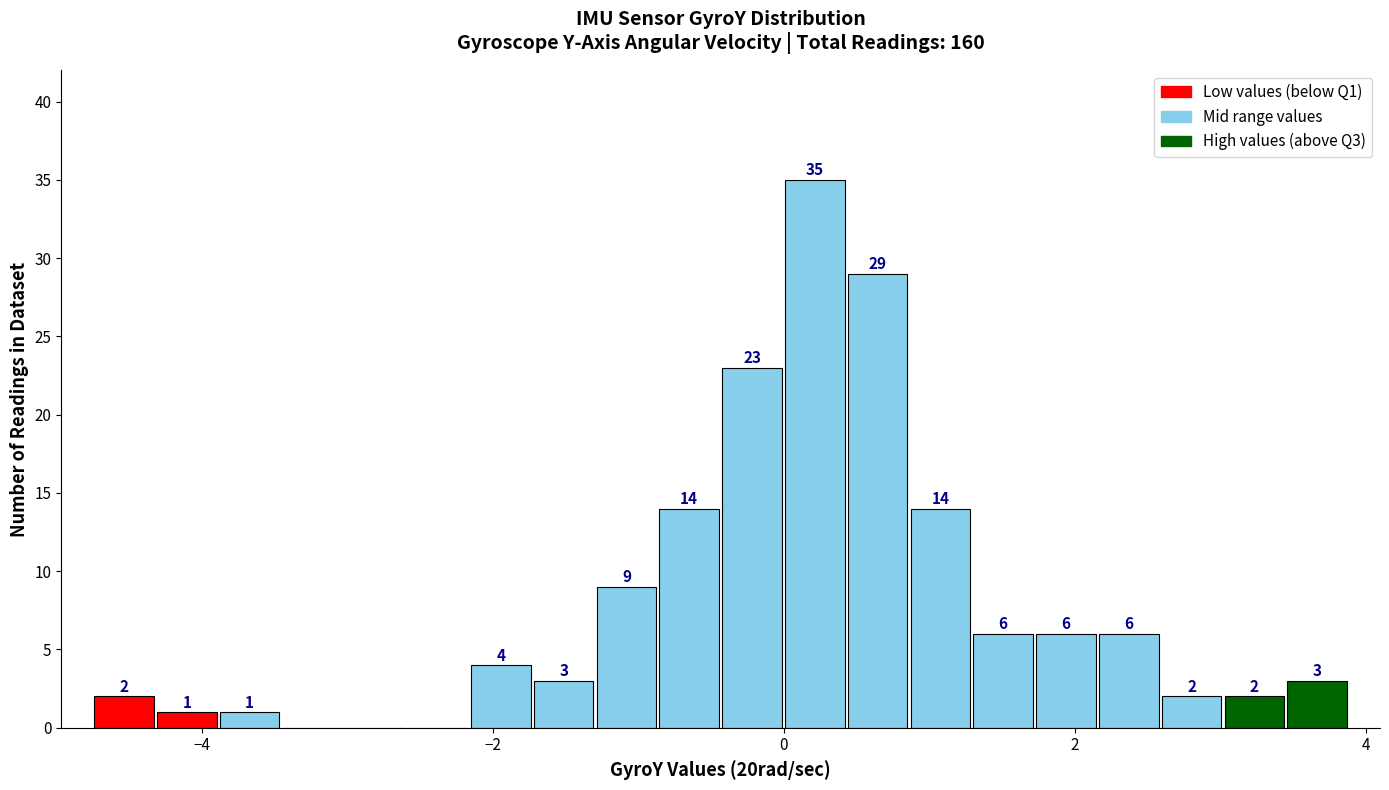

Around what value on the x-axis is the tallest bar? Give the approximate position of its centre, as read against the axis.

0.2